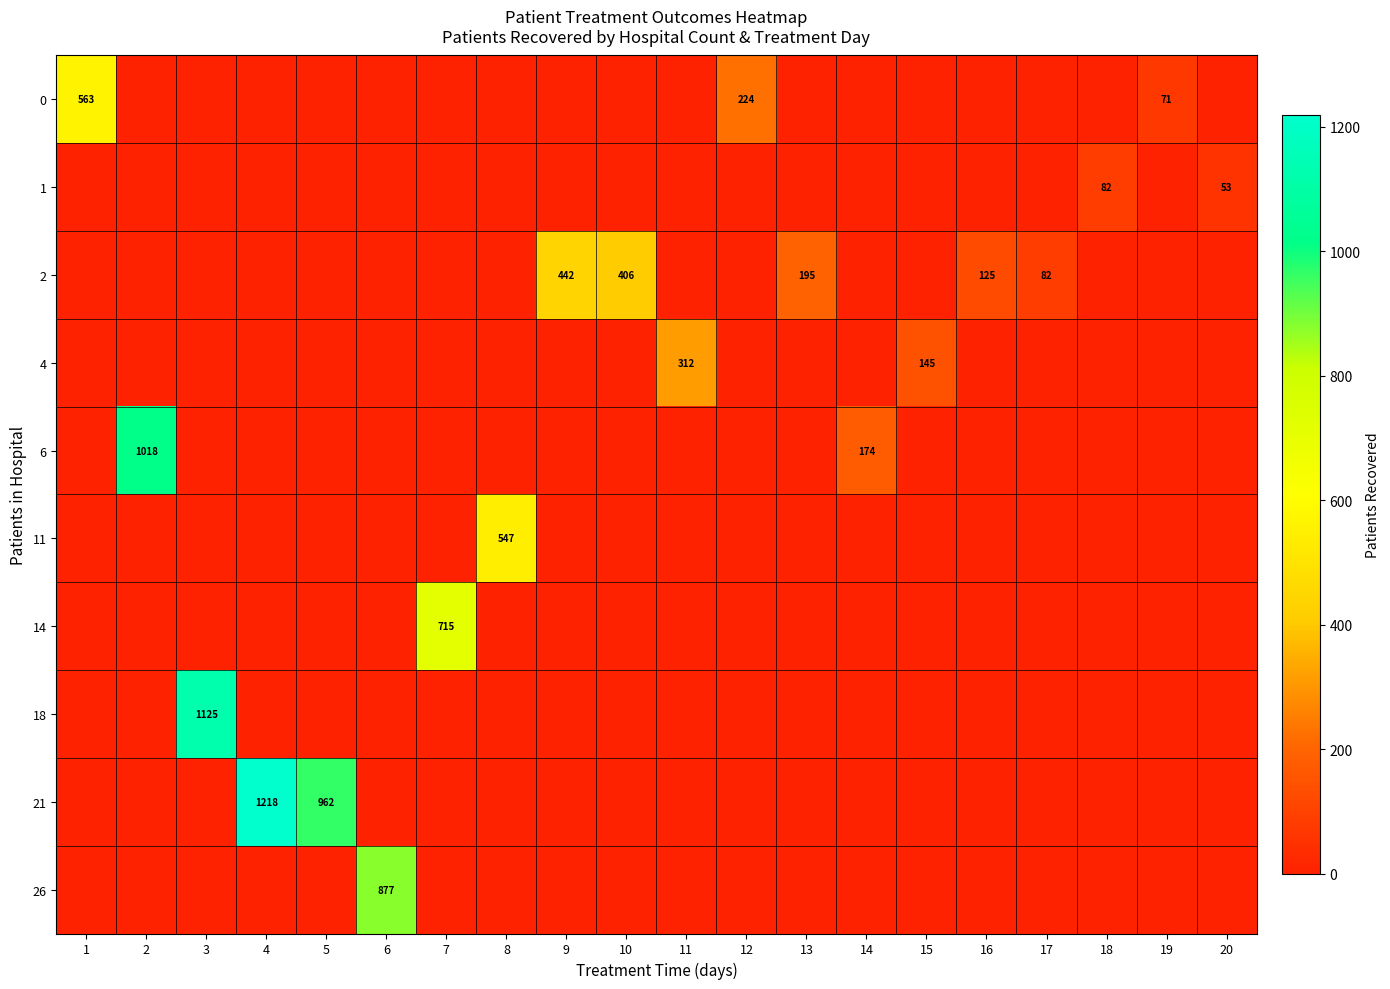

Is the value of 26 at 12 greater than the value of 21 at 8?

No